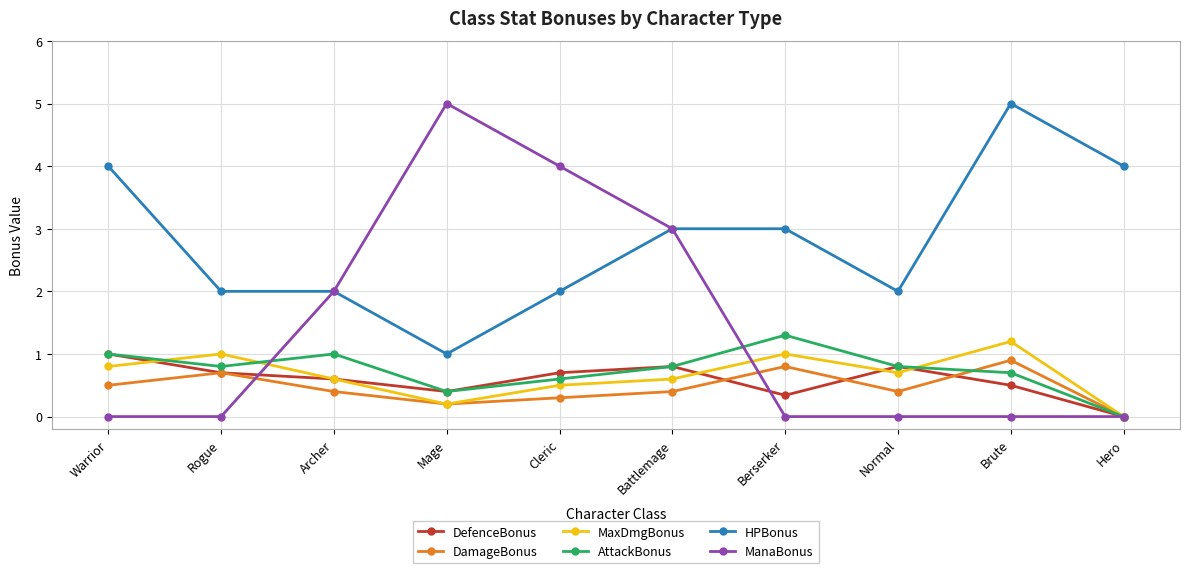

What are all the series names shown in the legend?

DefenceBonus, DamageBonus, MaxDmgBonus, AttackBonus, HPBonus, ManaBonus